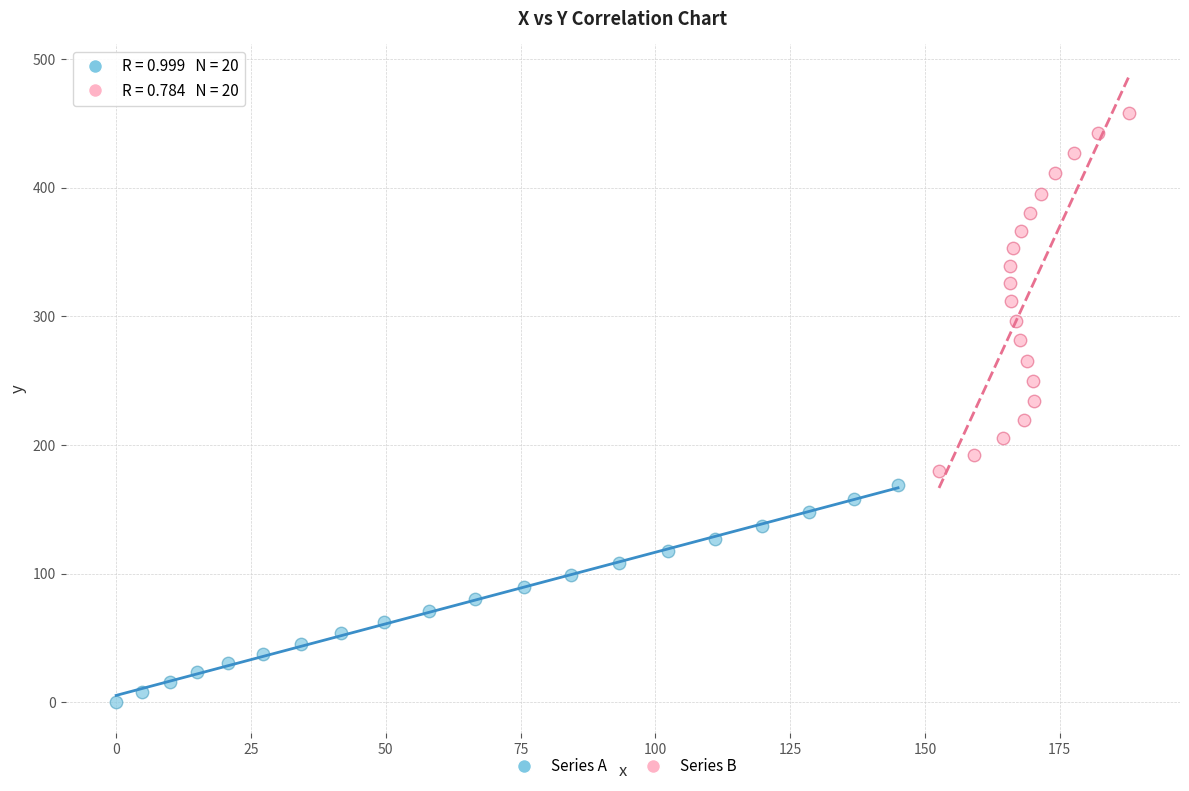

Which series has the widest spread of Y values?

Series B